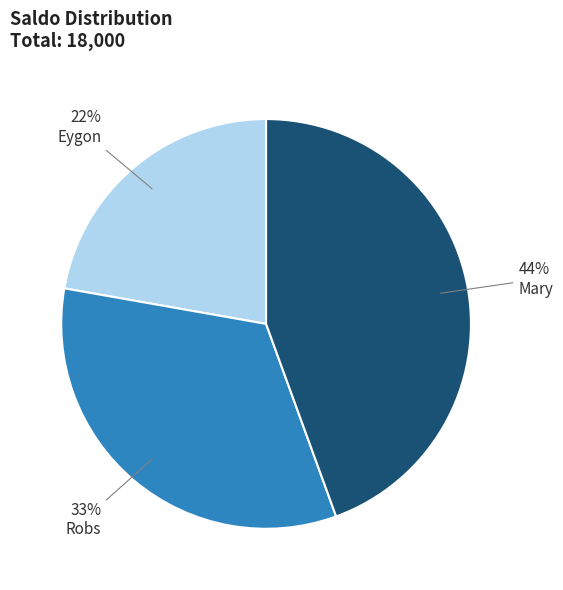

To the nearest percent, what percentage of the pie is Eygon?

22%